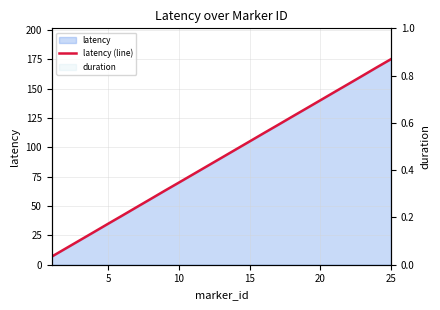

How many data points does each series have?

25